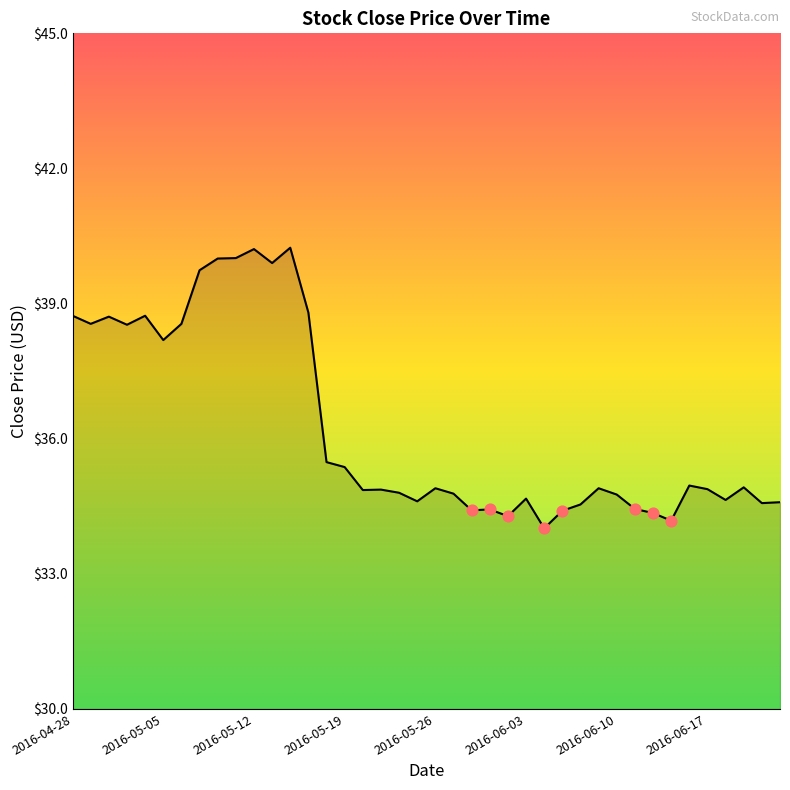

What is the difference between the maximum and minimum values?

6.2